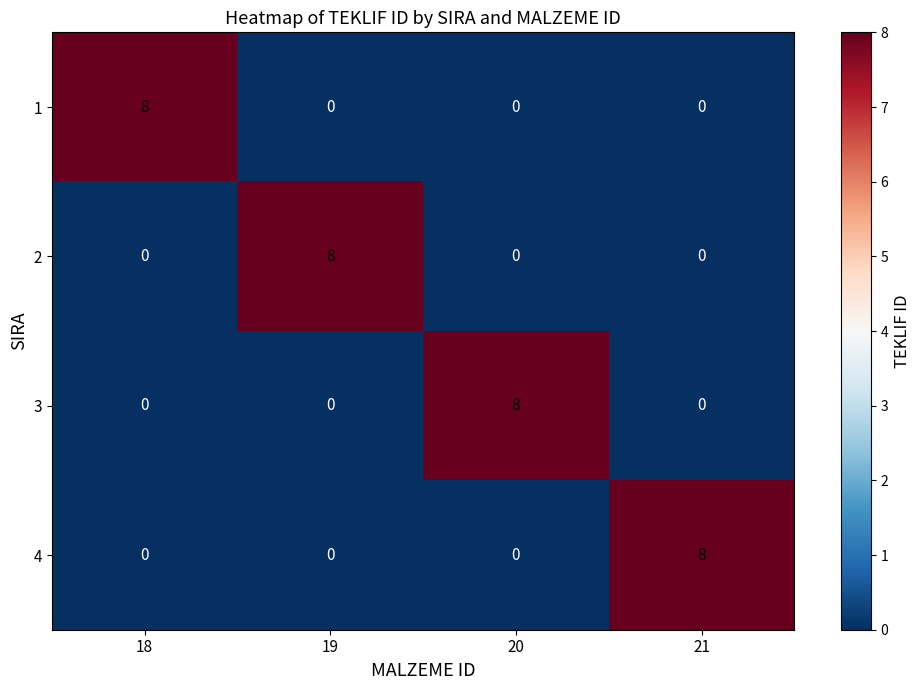

What is the difference between the maximum and second lowest values in the 3 series?

8